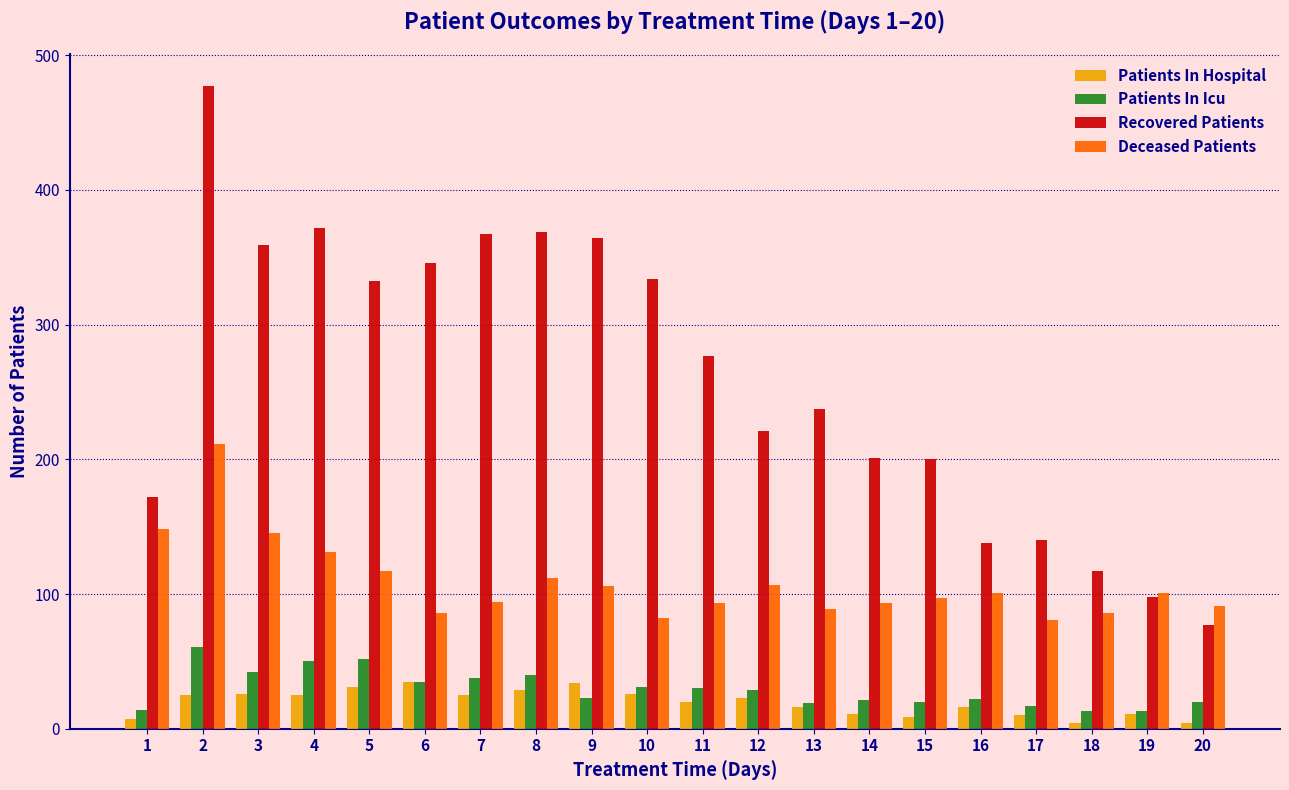

Which series has the largest total across all categories?

Recovered Patients